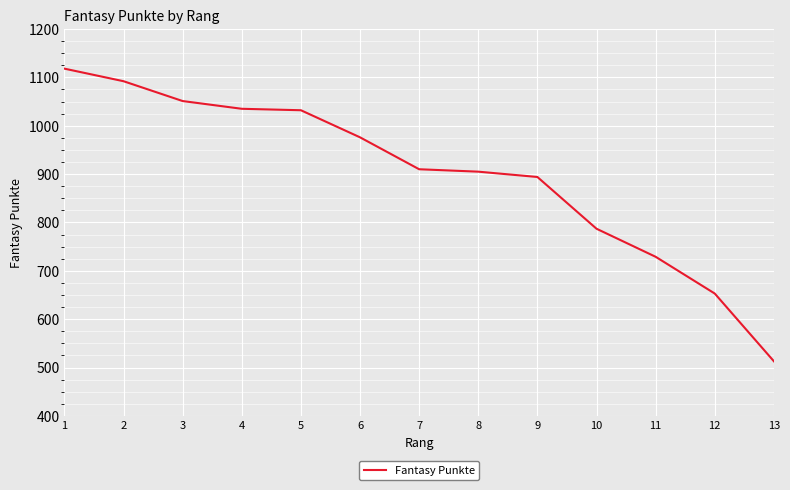

What is the difference between the second highest and minimum values?

579